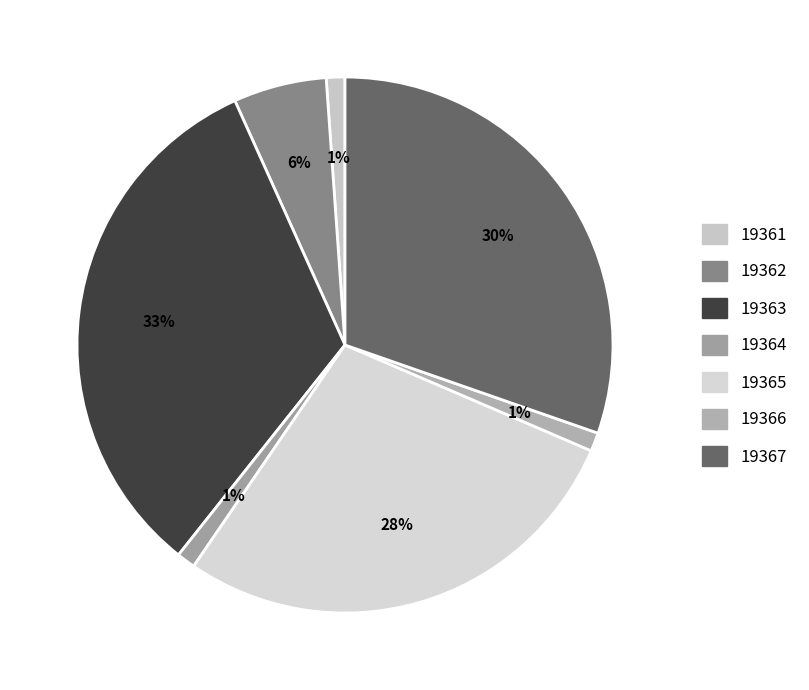

To the nearest percent, what portion does 19367 represent?

30%